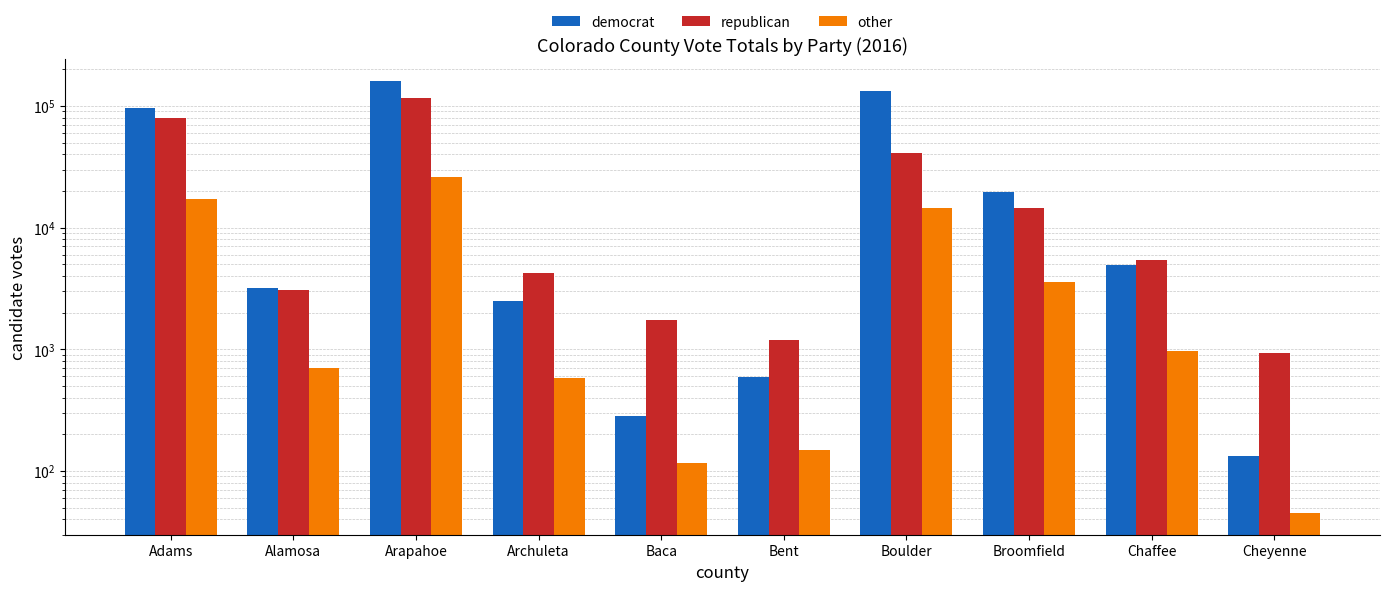

The other series shows 5734 at Adams. True or false?

False